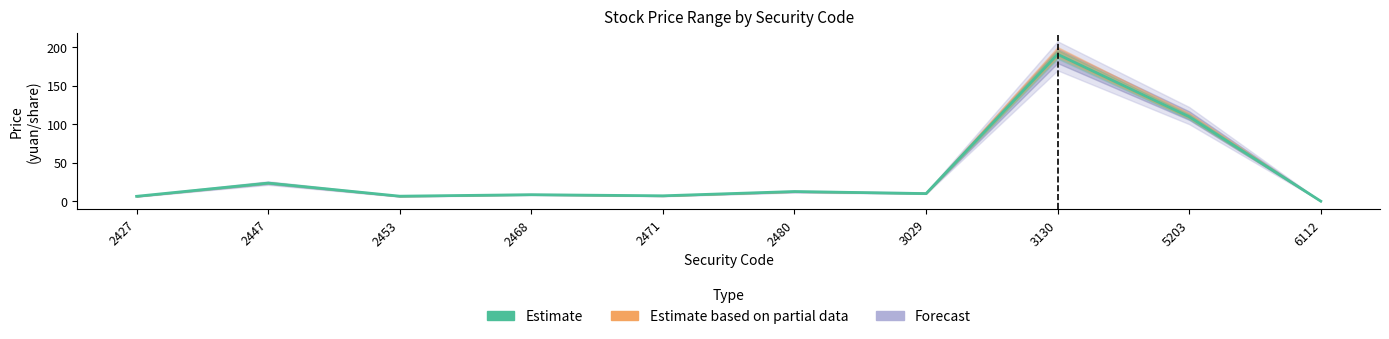

Which label corresponds to the largest value in the chart?

3130